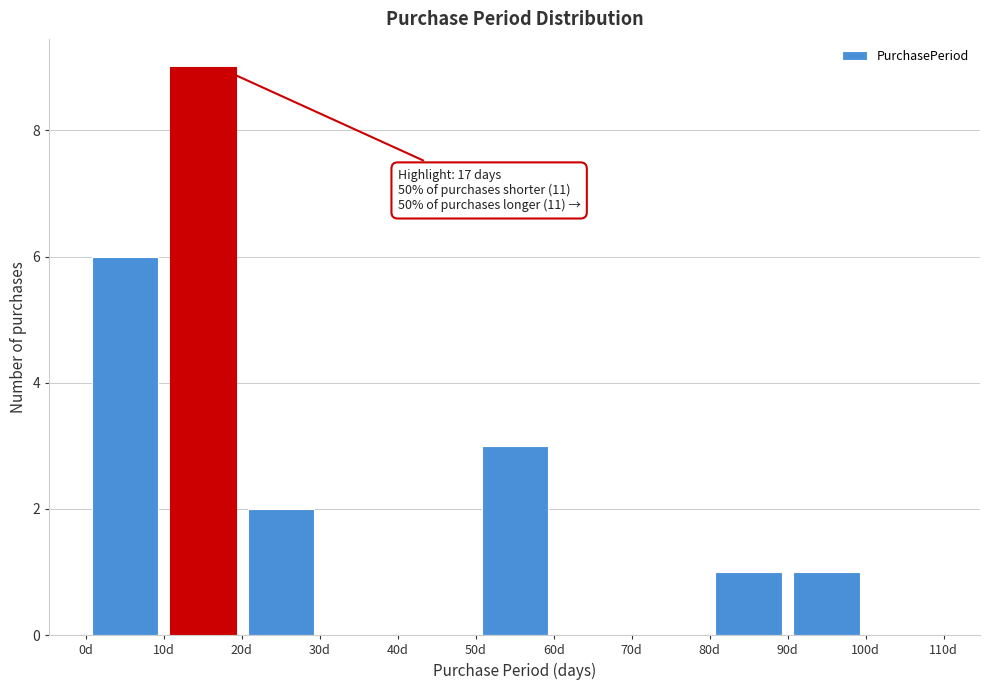

Over which range of the x-axis is the bar tallest?

10 to 20